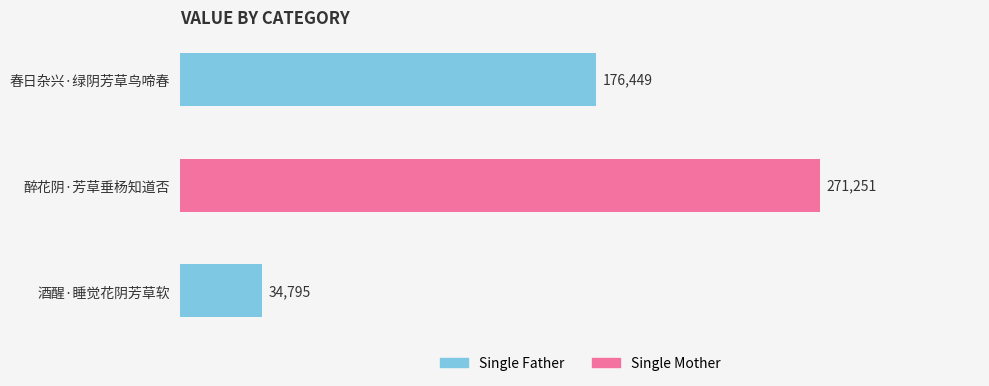

Reading bottom to top, what are all the values shown in this chart?

34795	271251	176449